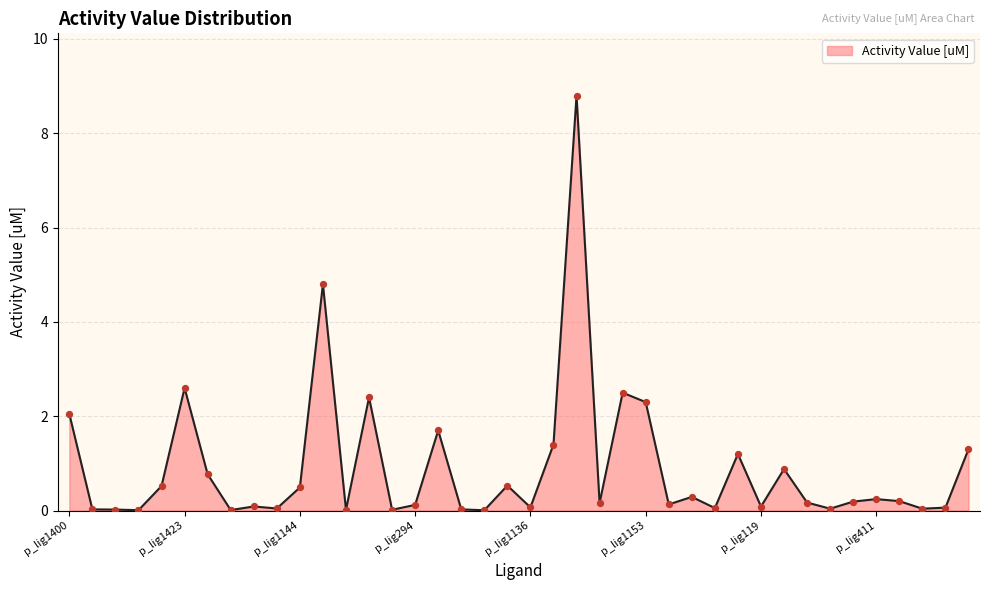

What is the maximum value shown in the chart?

8.8